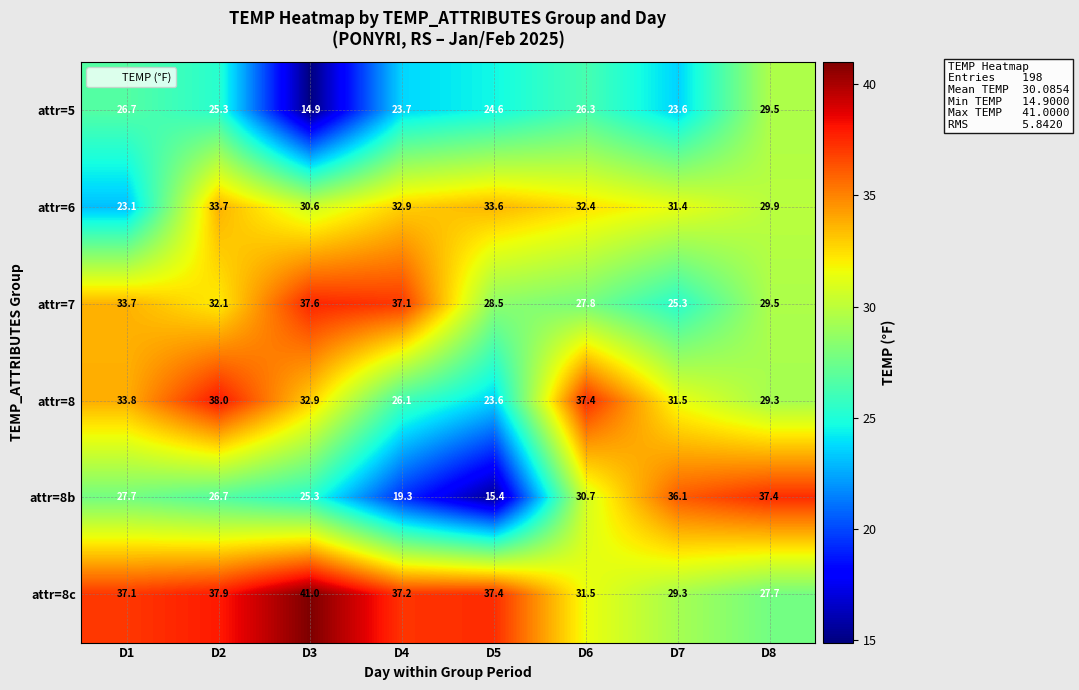

Which series has the largest range (max minus min)?

attr=8b